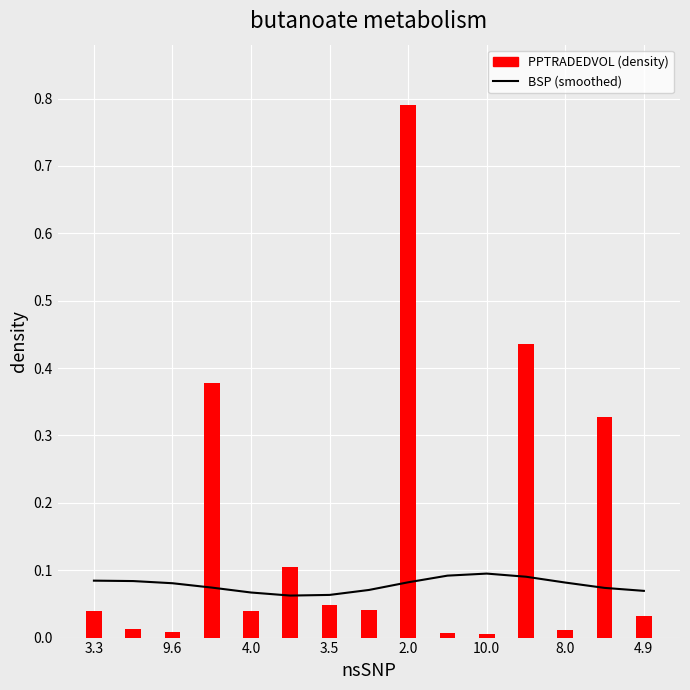

What position from the left is 10.0?

6